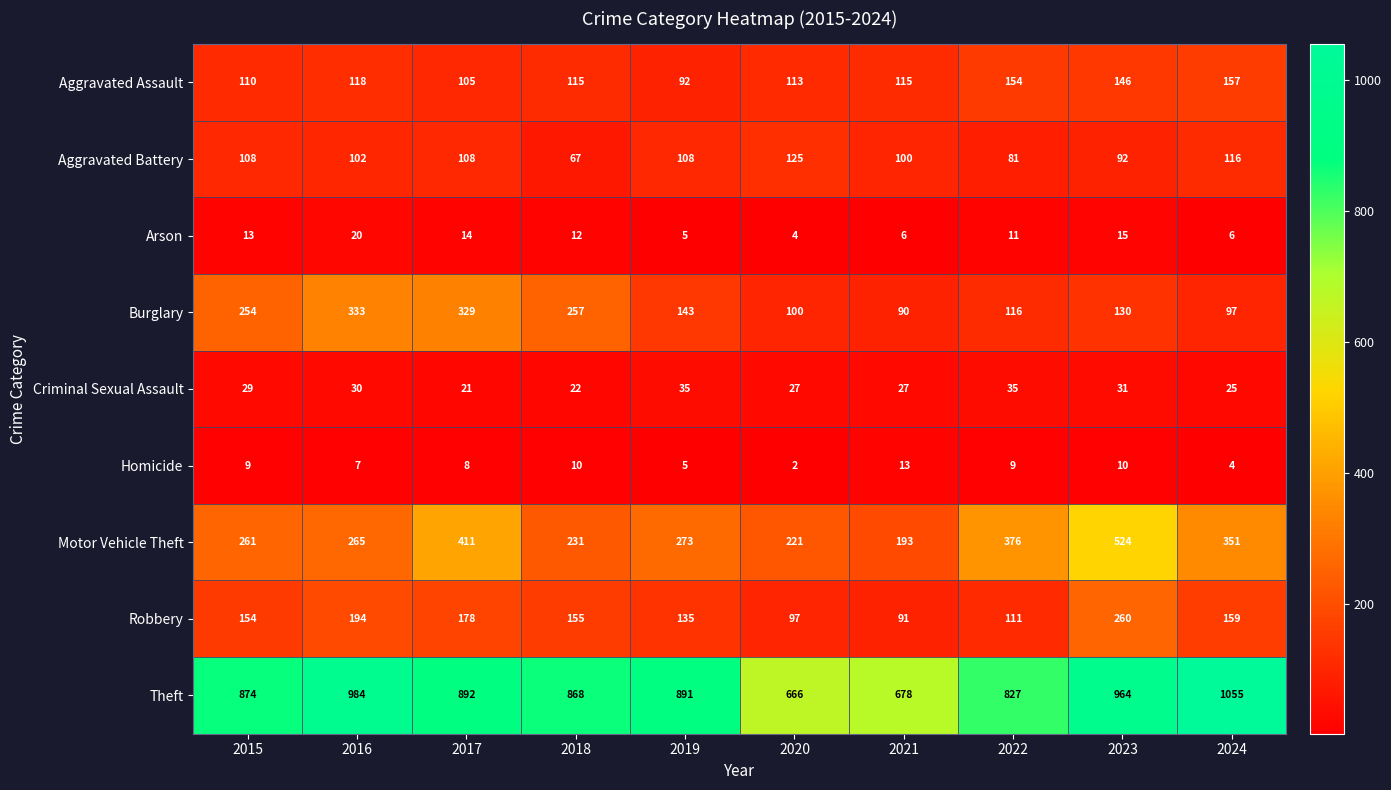

At which category is the sum across all series the highest?

2023